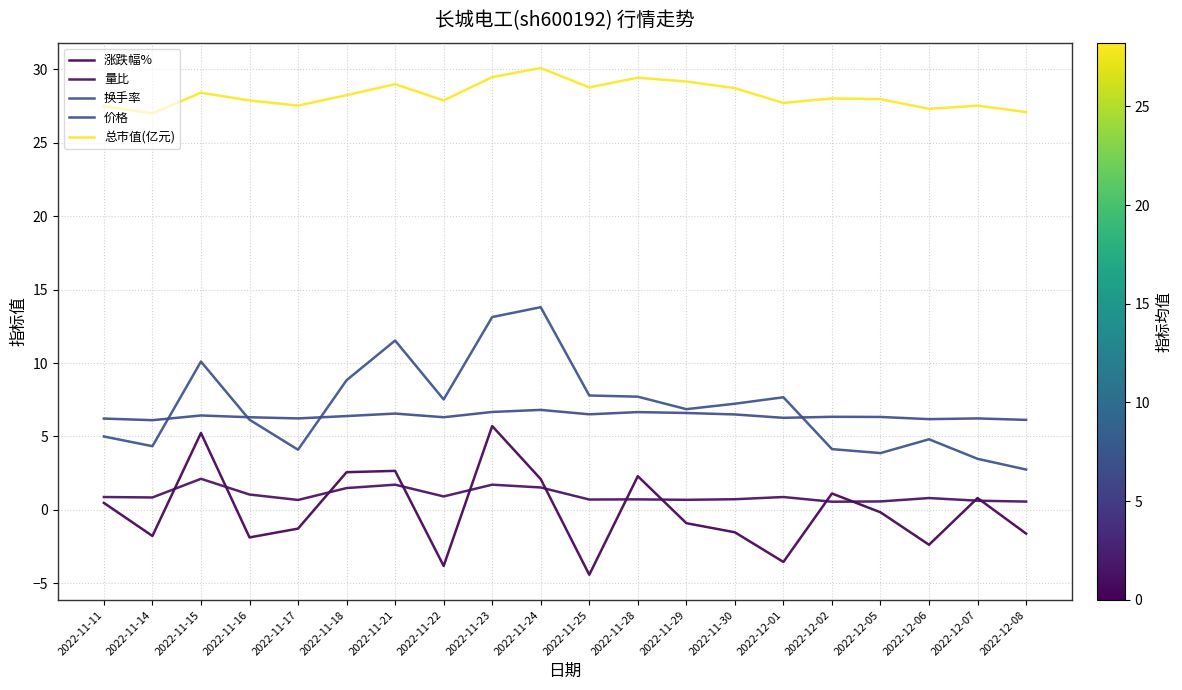

What is the label of the 5th point from the right?

2022-12-02